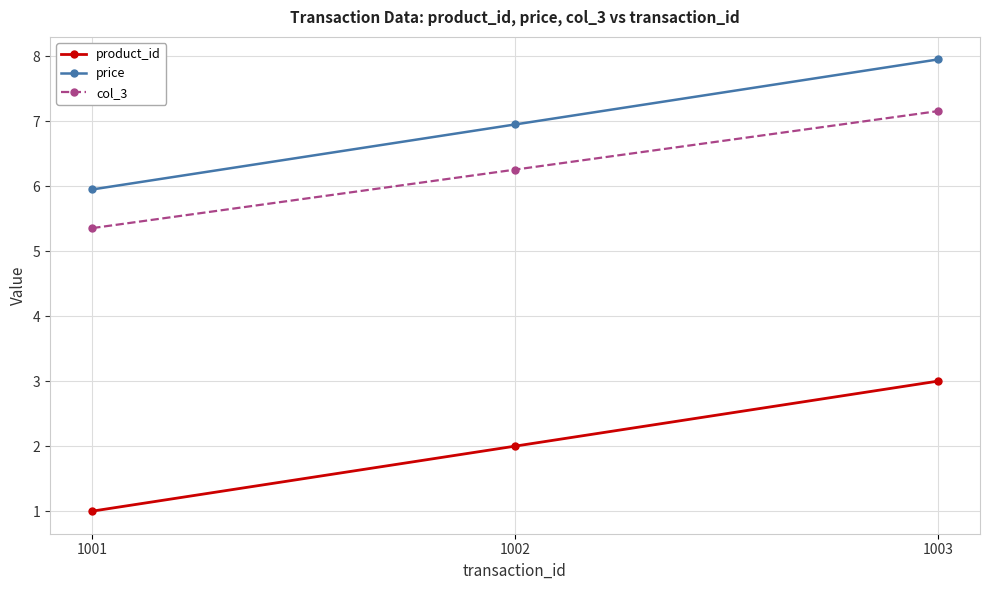

What are all the series names shown in the legend?

product_id, price, col_3